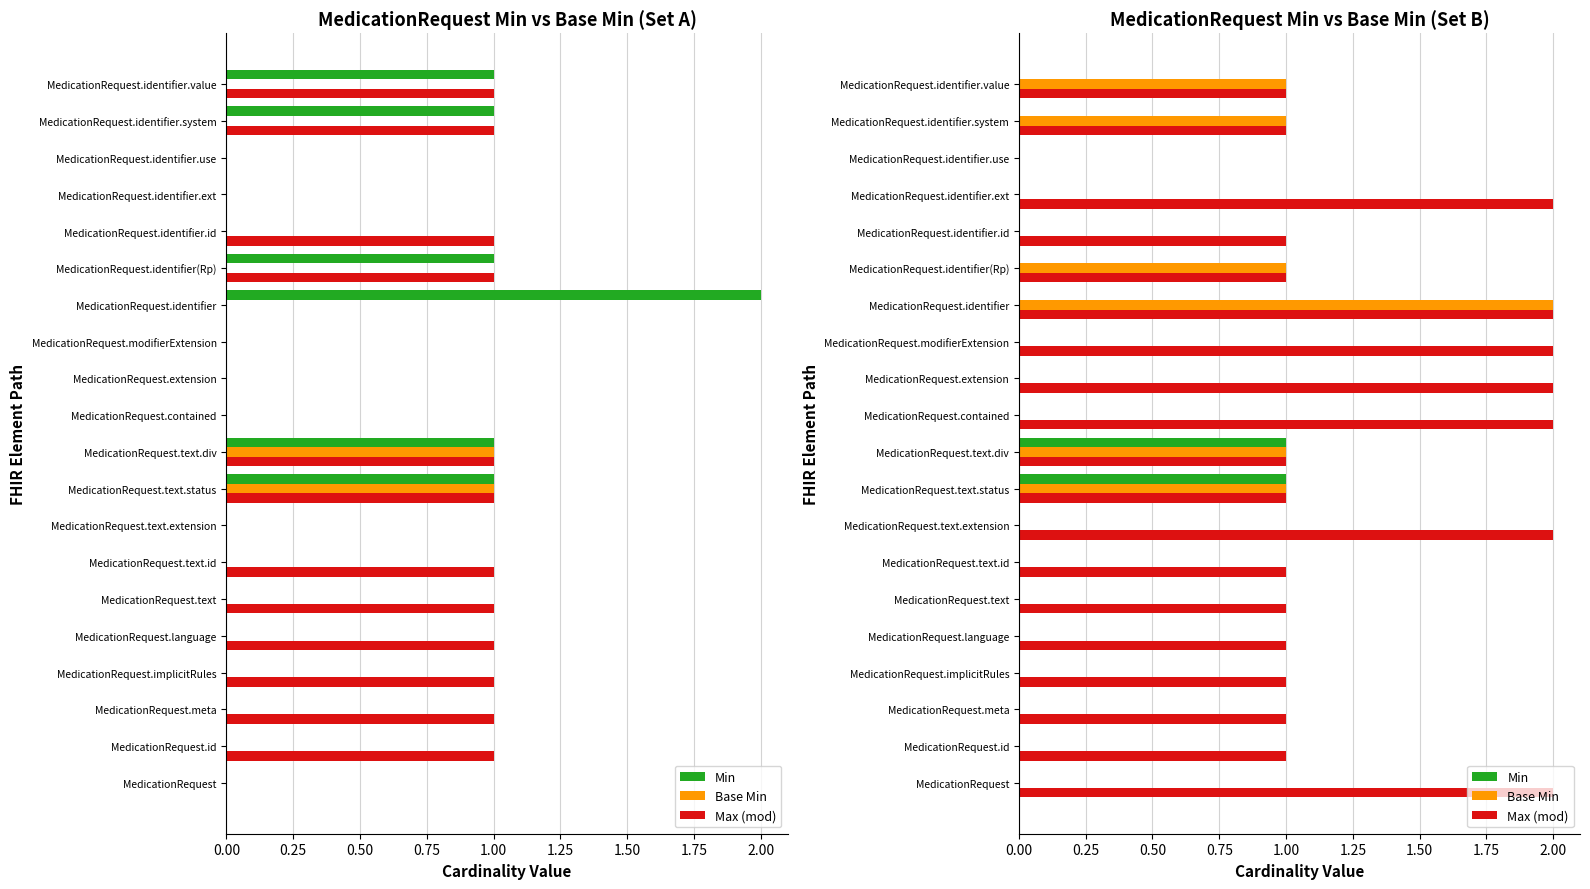

Count the number of categories in the chart.

20